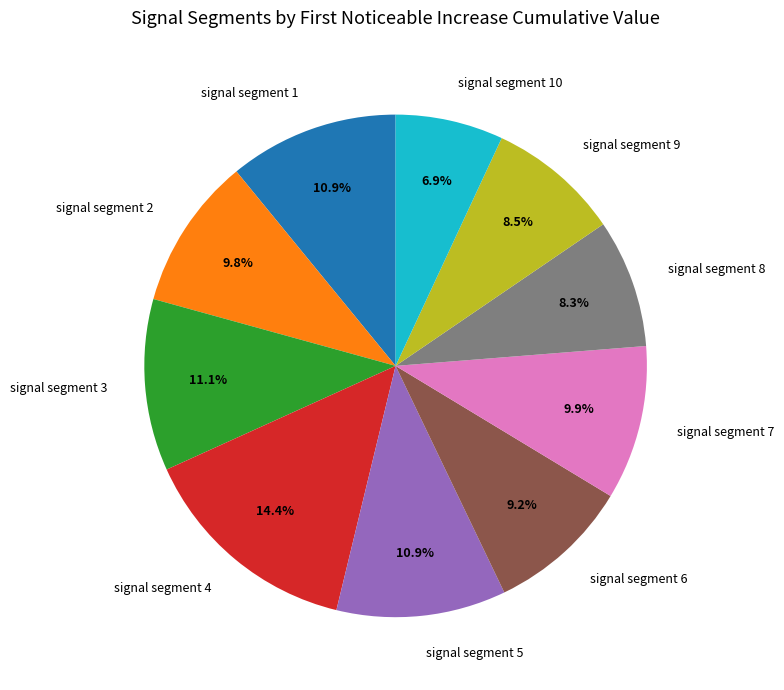

To the nearest percent, what is the combined percentage of signal segment 6 and signal segment 1?

20%